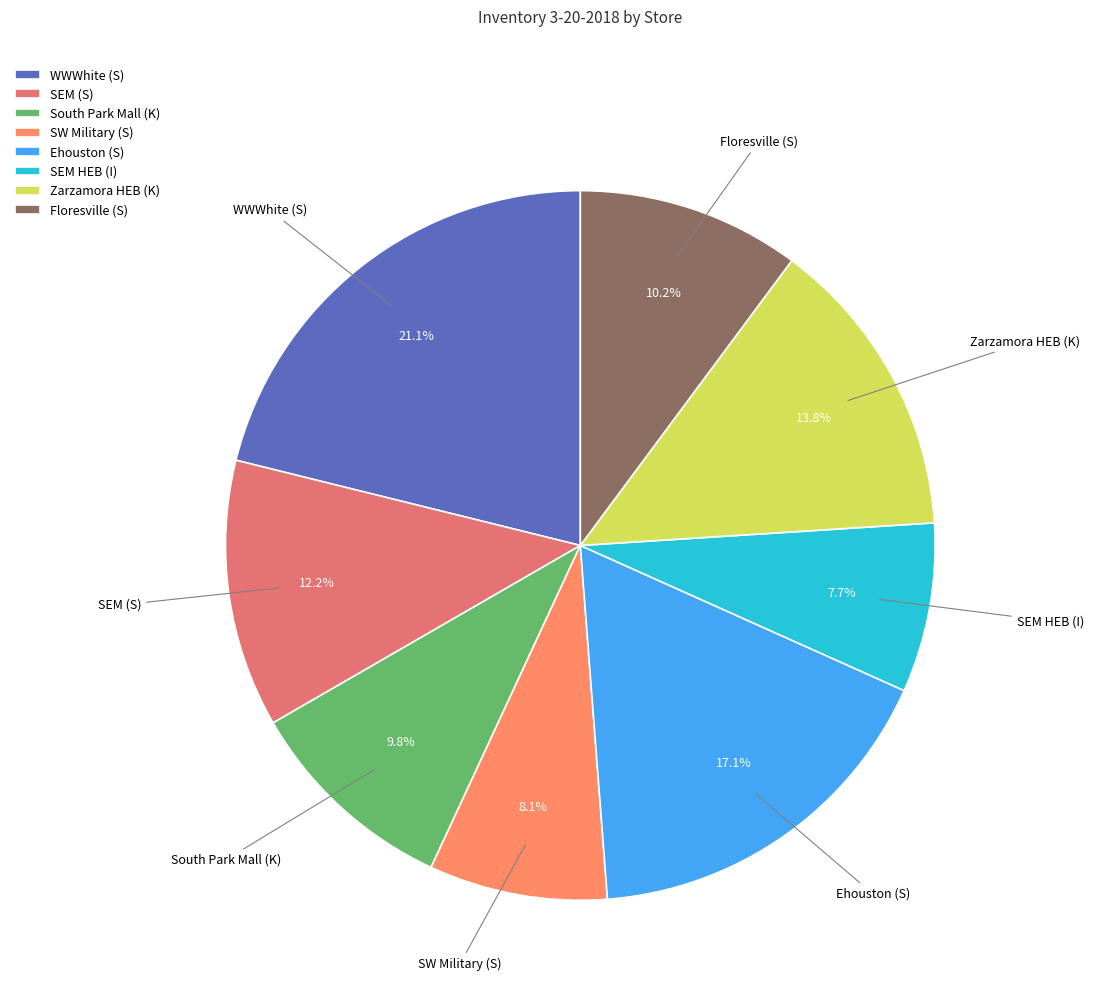

True or false: South Park Mall (K) accounts for 10% of the total.

True